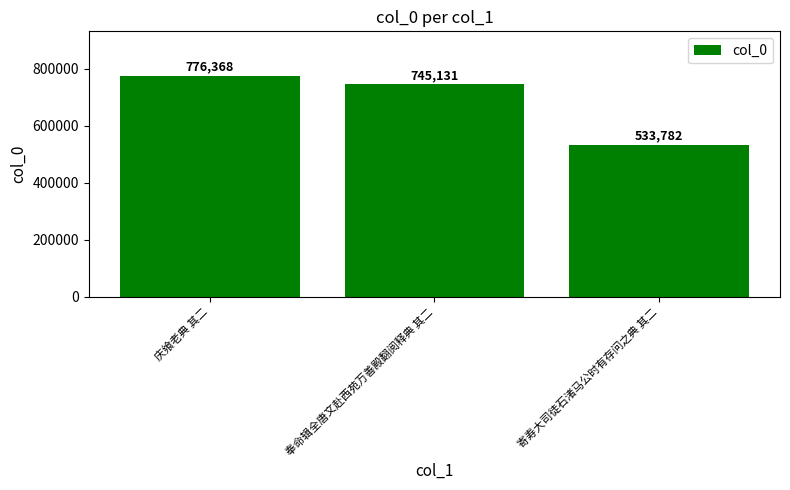

Read the value at 庆飨老典 其二, to the nearest 50.

776350